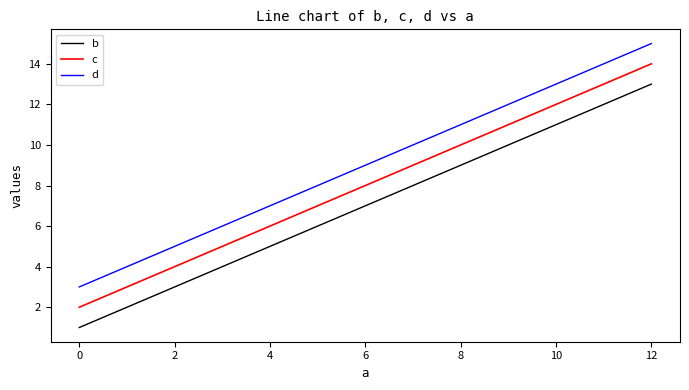

Reading left to right, list all the values displayed in this chart.

b: 1	5	9	13
c: 2	6	10	14
d: 3	7	11	15